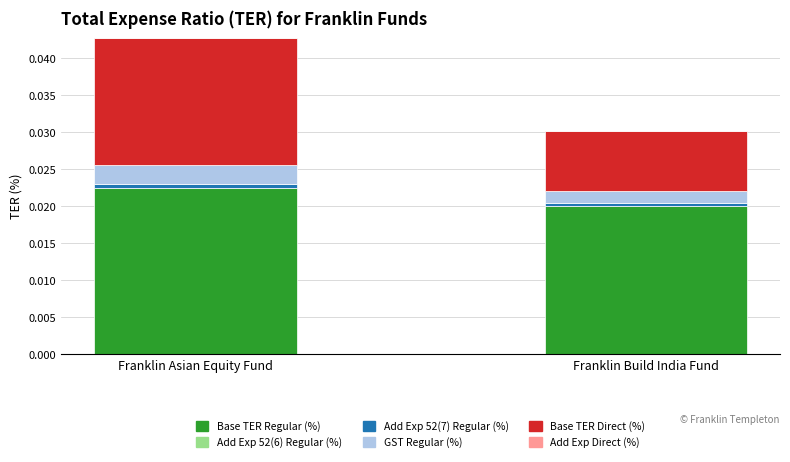

Which category has the lowest value in the Base TER Regular (%) series?

Franklin Build India Fund